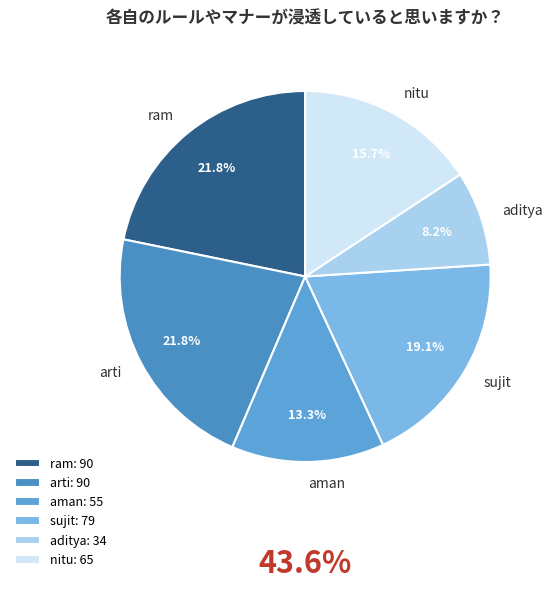

How many slices are in this pie chart?

6